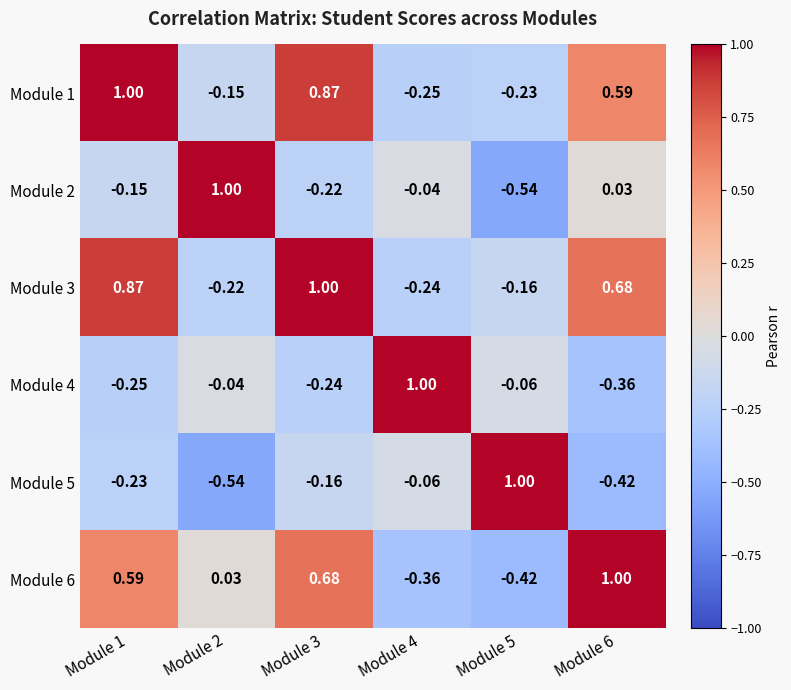

What is the greatest value displayed?

1.0